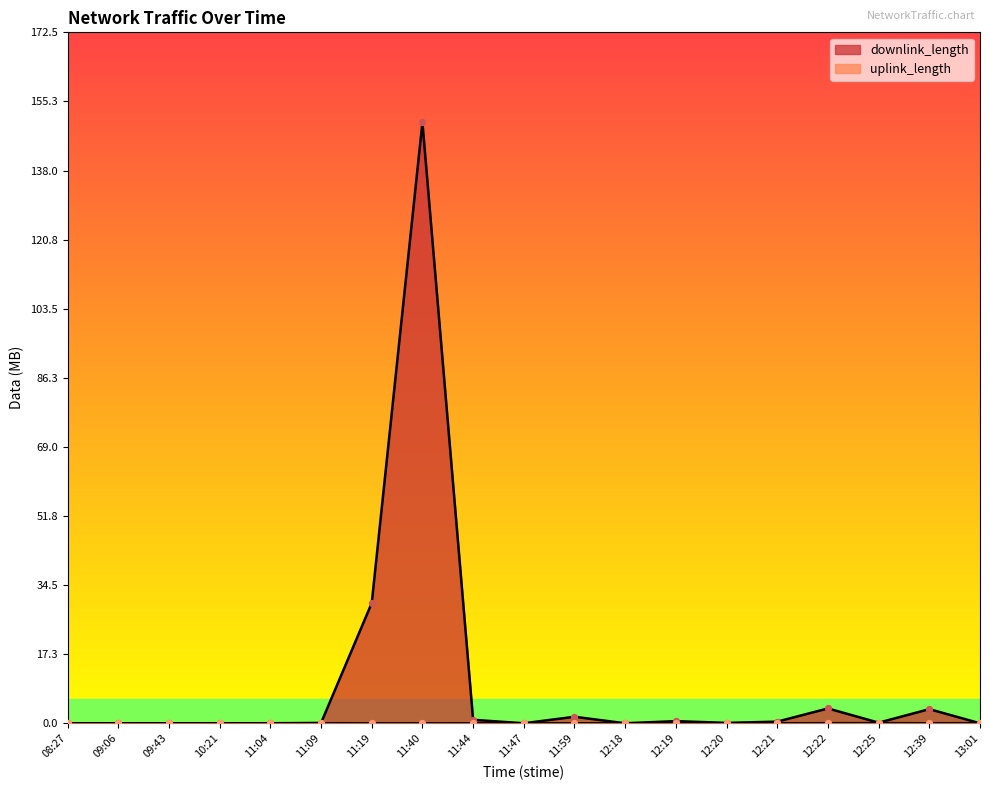

Which series has the largest Y range (max minus min)?

downlink_length